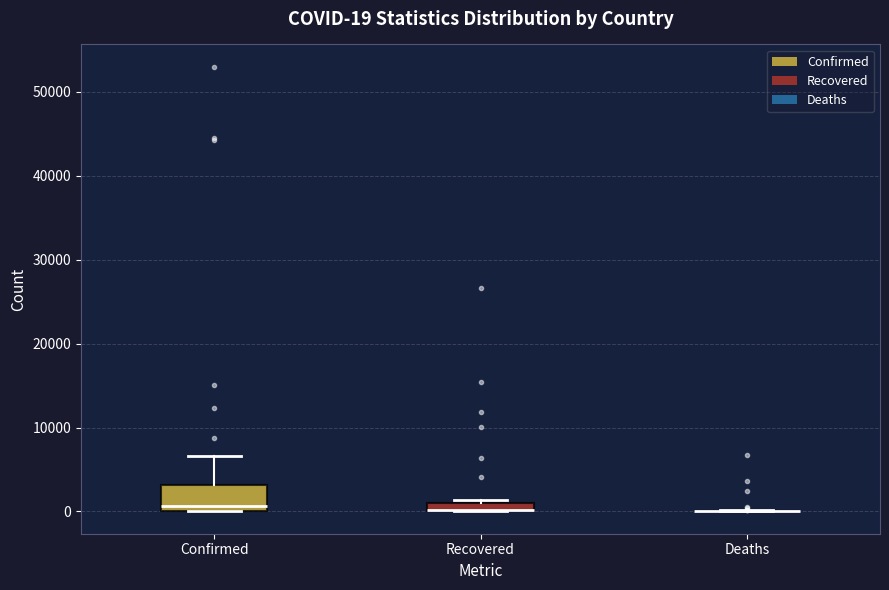

Comparing the boxes themselves (not the whiskers), which one is the tallest?

Confirmed